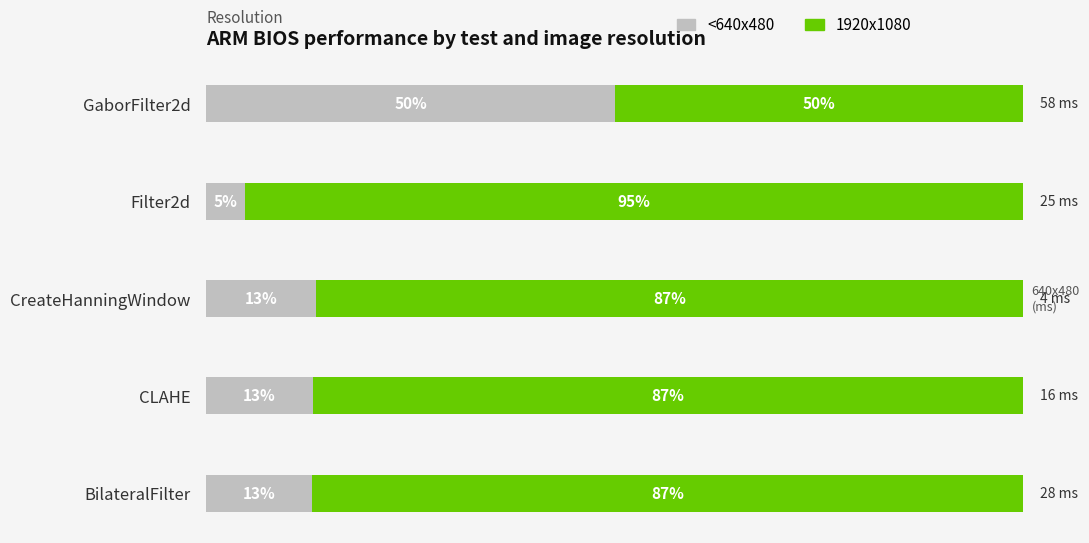

At which label does <640x480 reach its peak?

GaborFilter2d